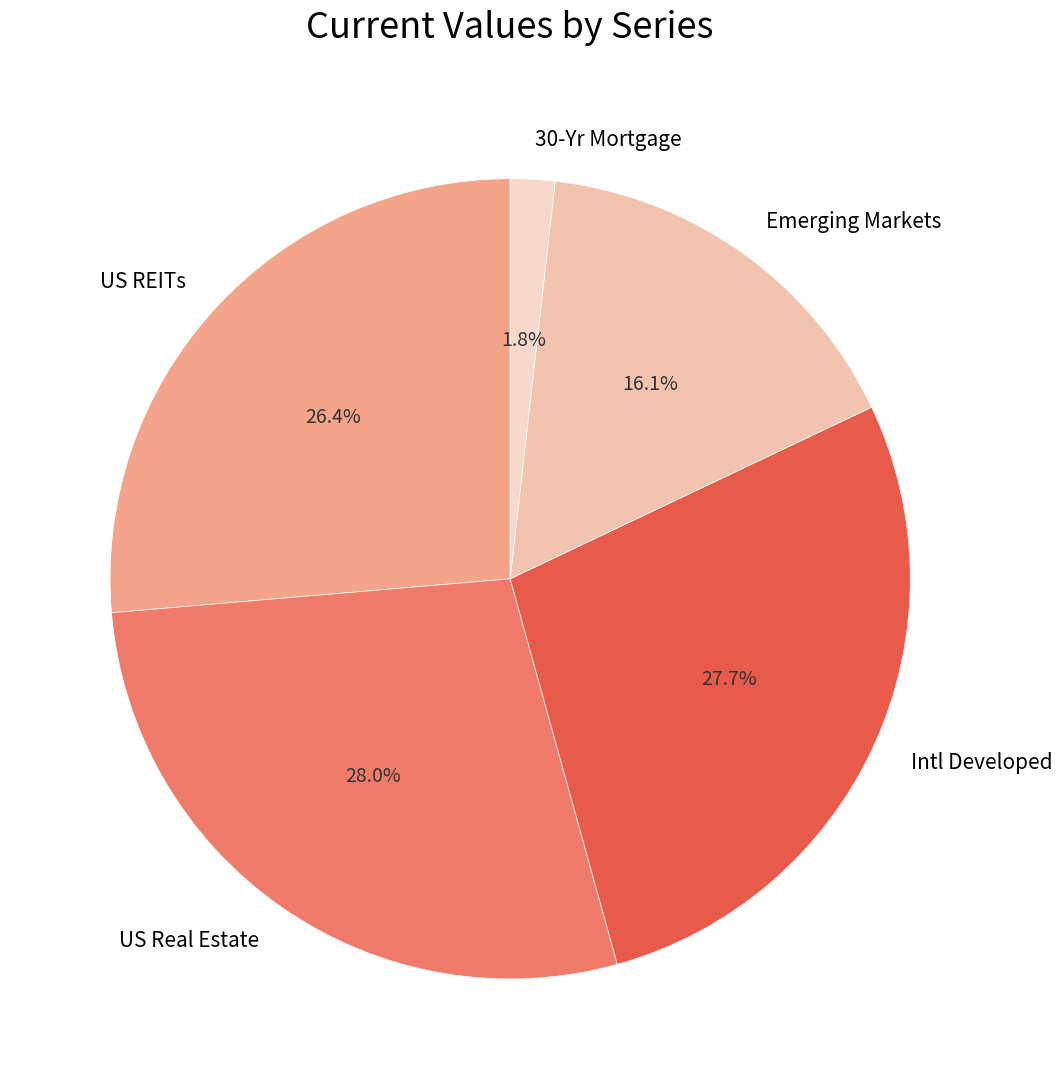

Does Intl Developed represent more than half of the total?

No